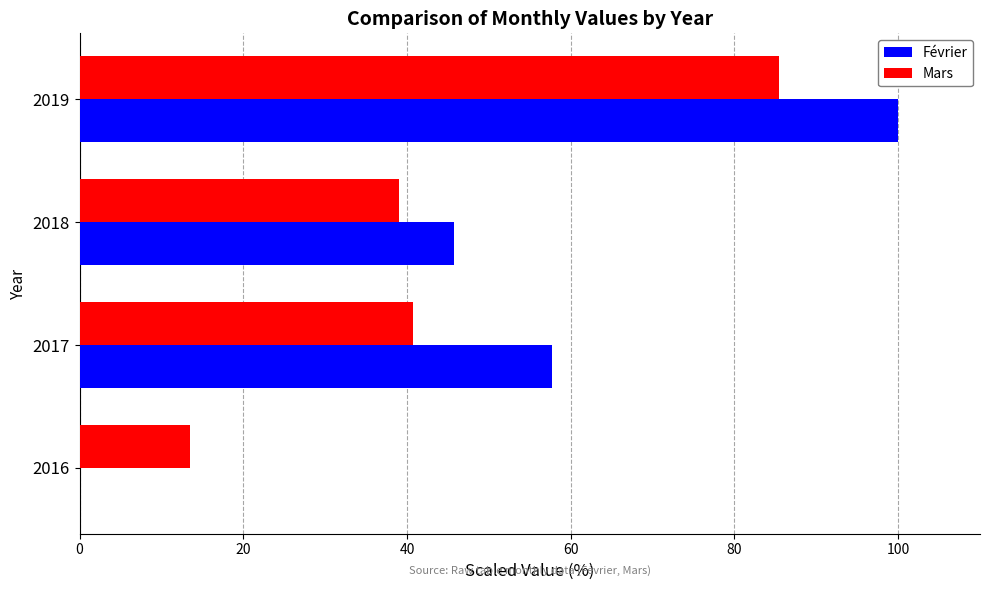

Which series changed the most between 2016 and 2017?

Février